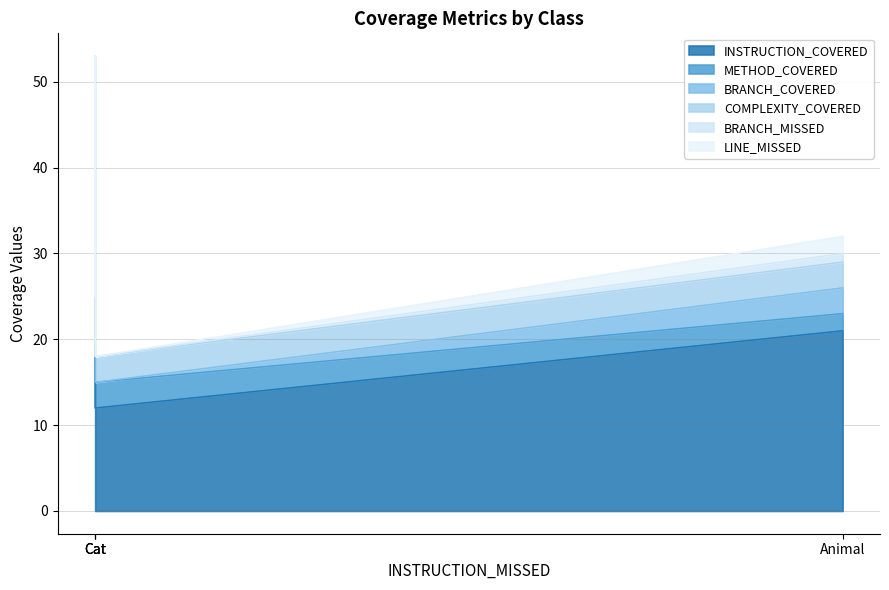

What is the difference between the maximum and minimum values in the BRANCH_MISSED series?

1